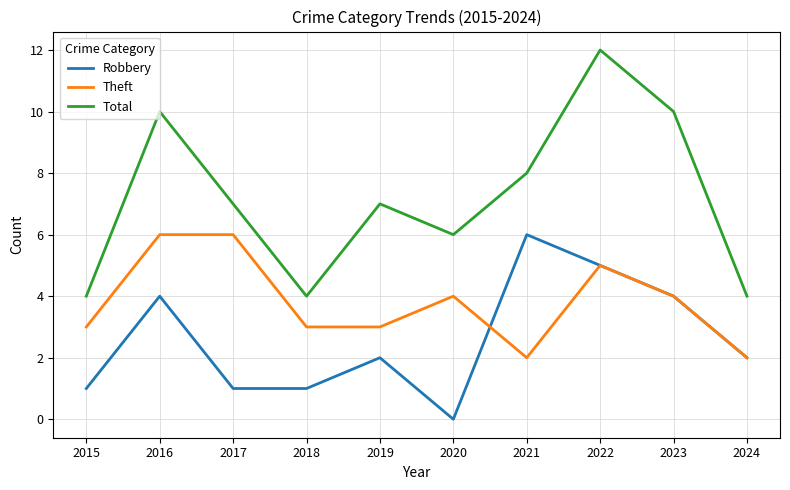

Which series has the widest spread of values?

Total